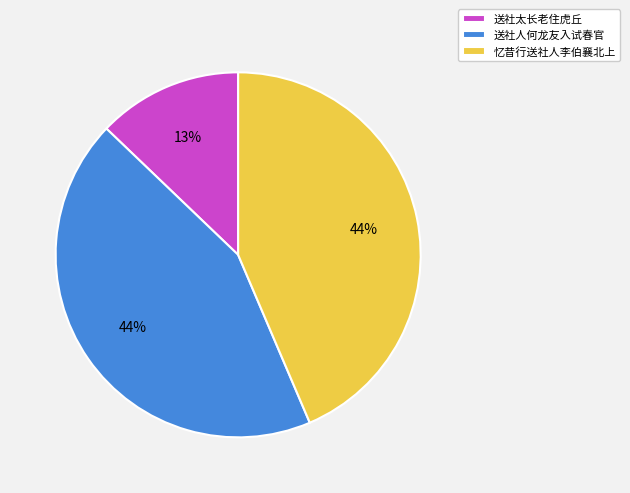

Which category has the smallest portion of the pie?

送社太长老住虎丘